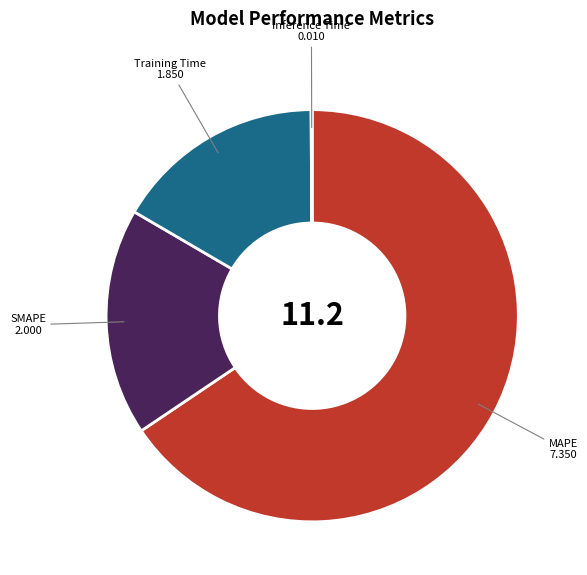

Between MAPE and Training Time, which is larger?

MAPE